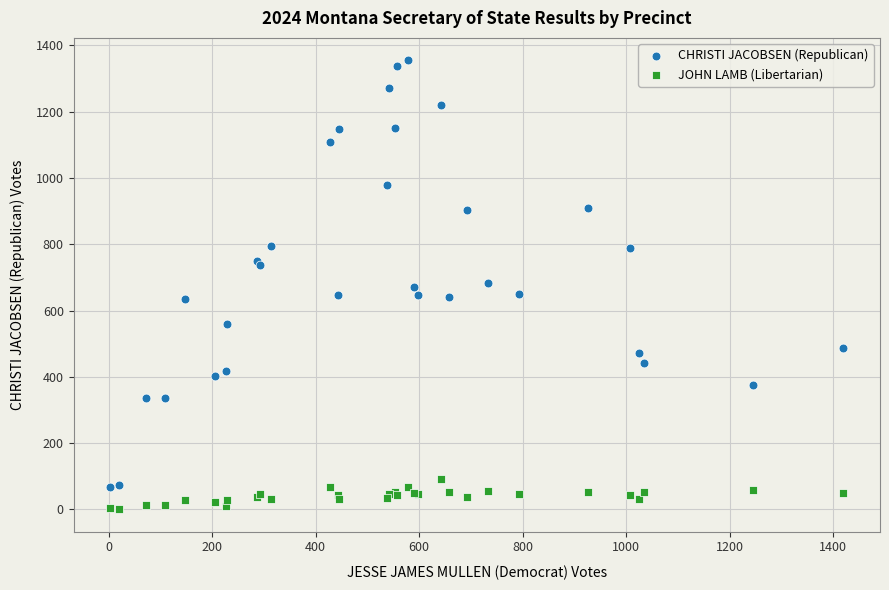

Which series has the largest Y range (max minus min)?

CHRISTI JACOBSEN (Republican)